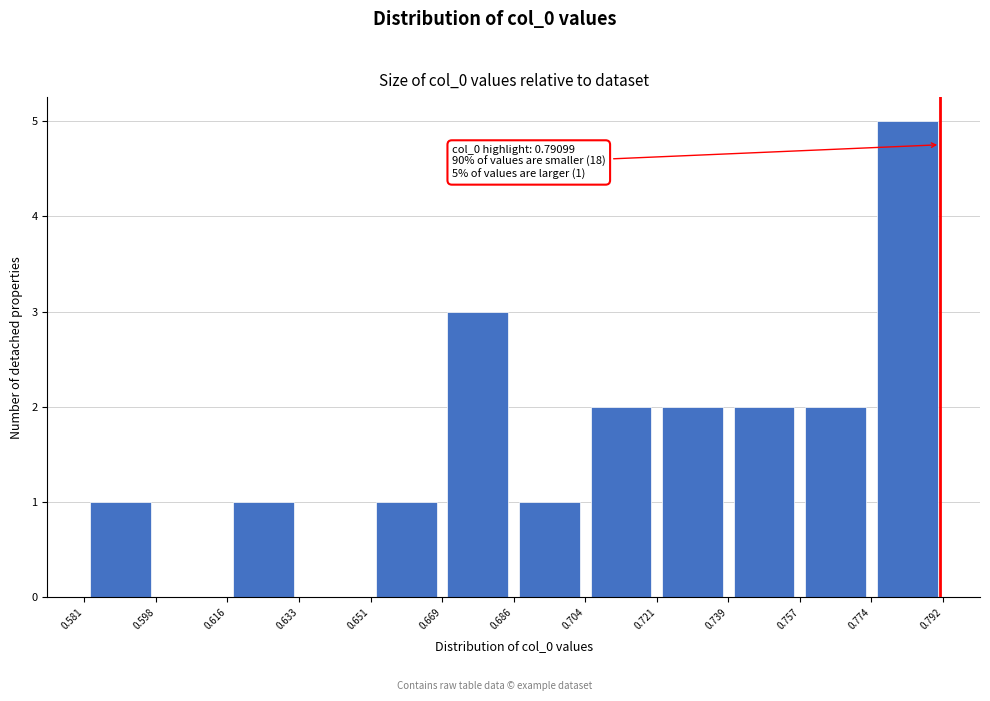

Over which range of the x-axis is the bar tallest?

0.774 to 0.792